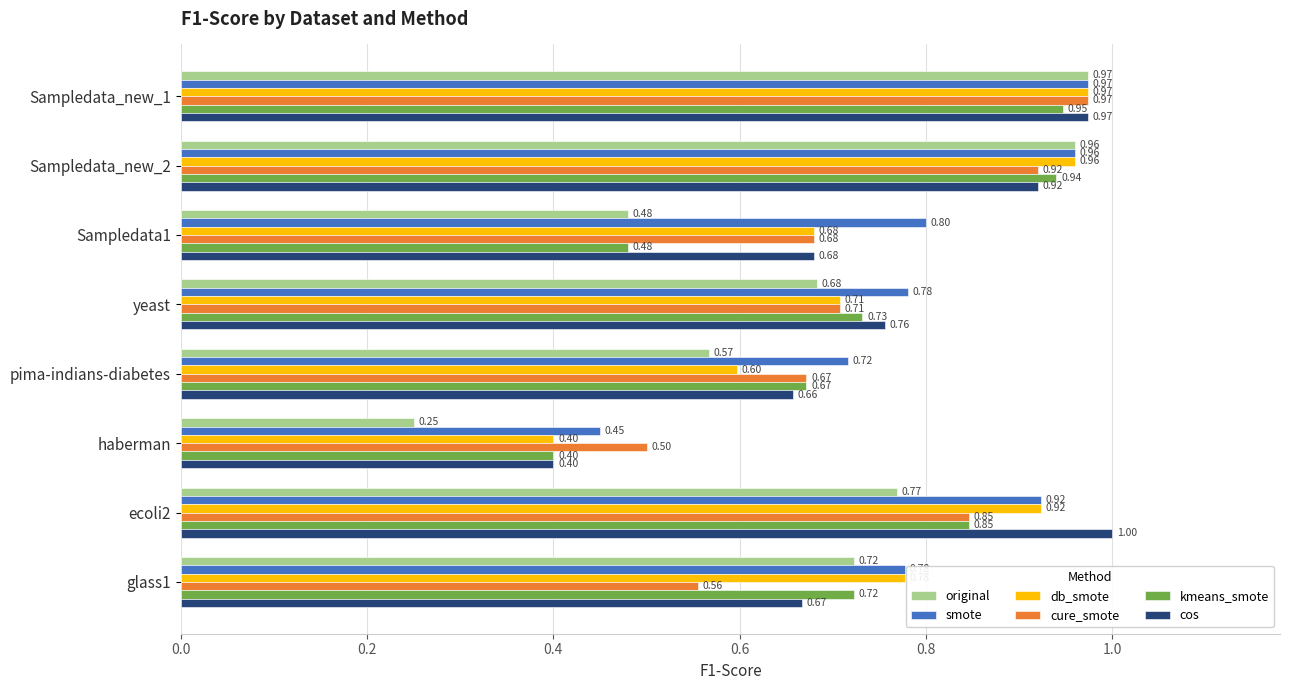

What are all the series names shown in the legend?

original, smote, db_smote, cure_smote, kmeans_smote, cos